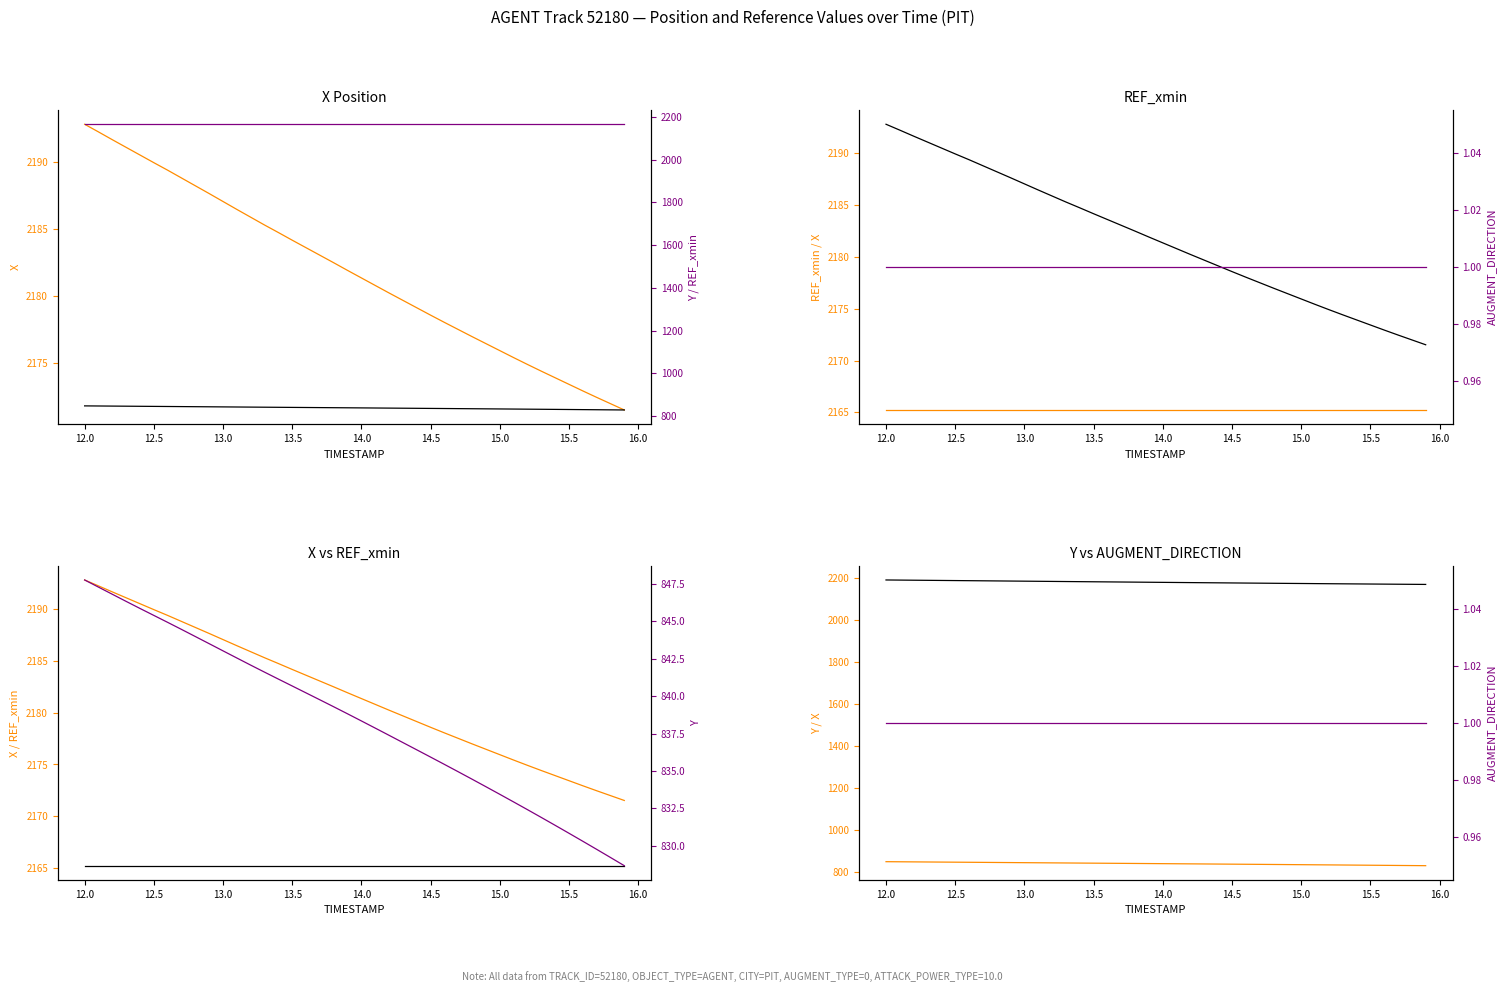

What are all the series names shown in the legend?

X, Y, REF_xmin, AUGMENT_DIRECTION